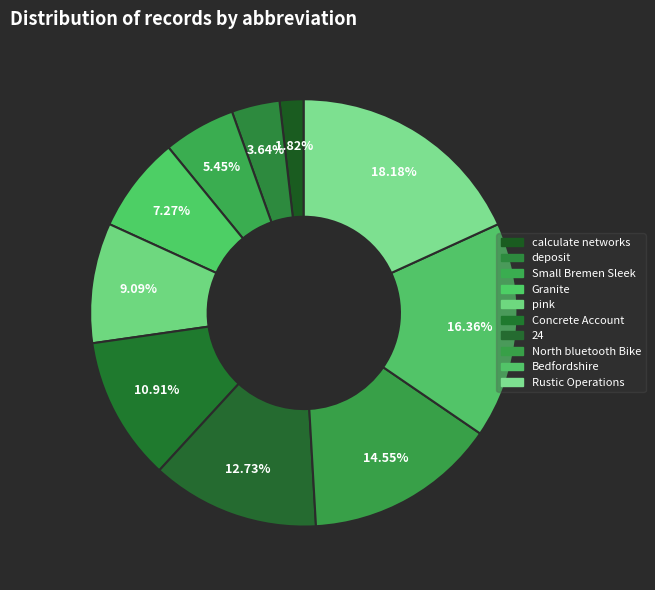

Between Granite and Bedfordshire, which is larger?

Bedfordshire